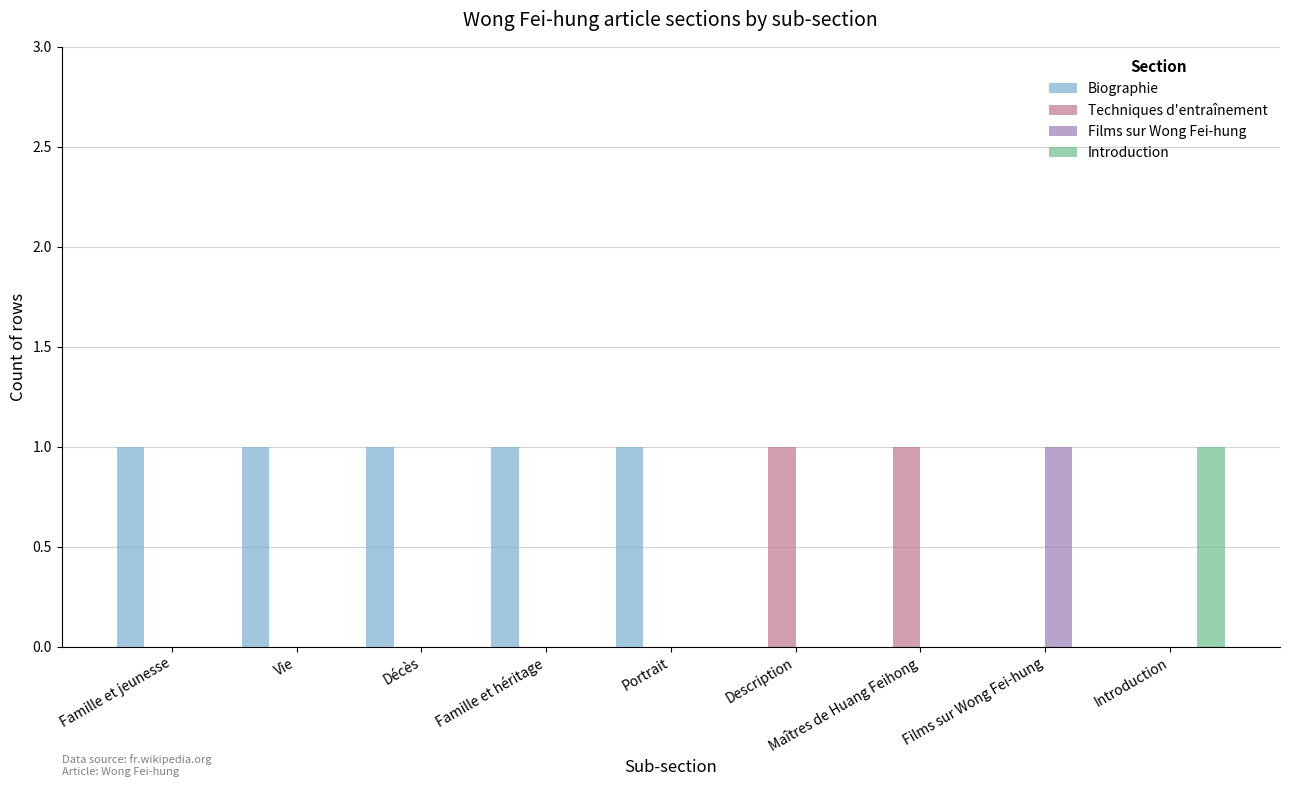

How many data points does each series have?

9